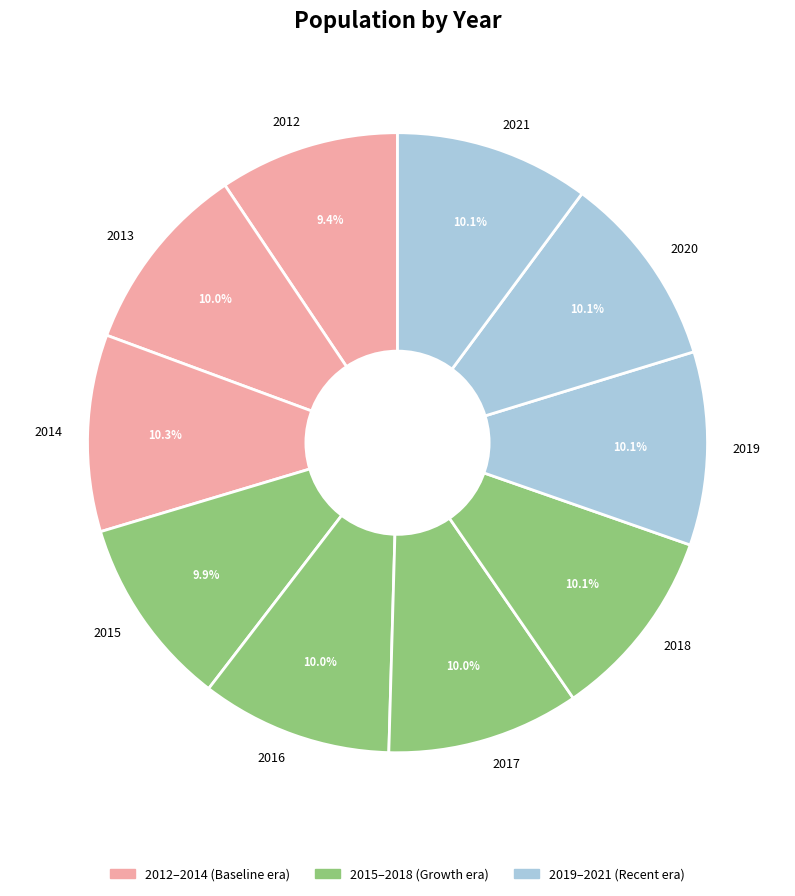

Which slice is the smallest?

2012